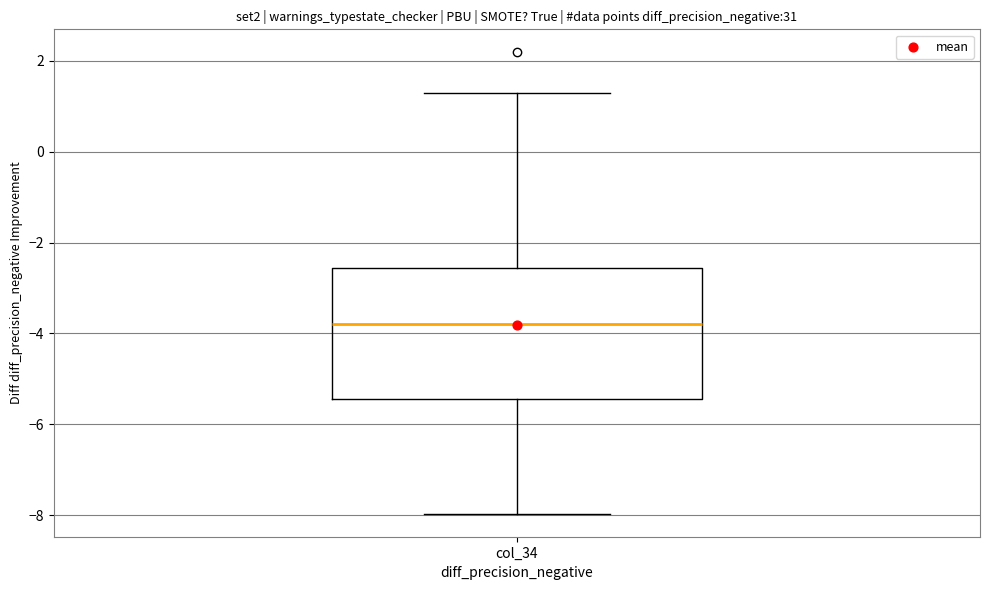

Read this box plot against the y-axis: the position of the median line, the range covered by the box, and the ends of both whiskers. The values are not printed on the chart, so give them approximately, as read against the axis.

median -3.8, box -5.4 to -2.6, whiskers -8.0 to 1.2